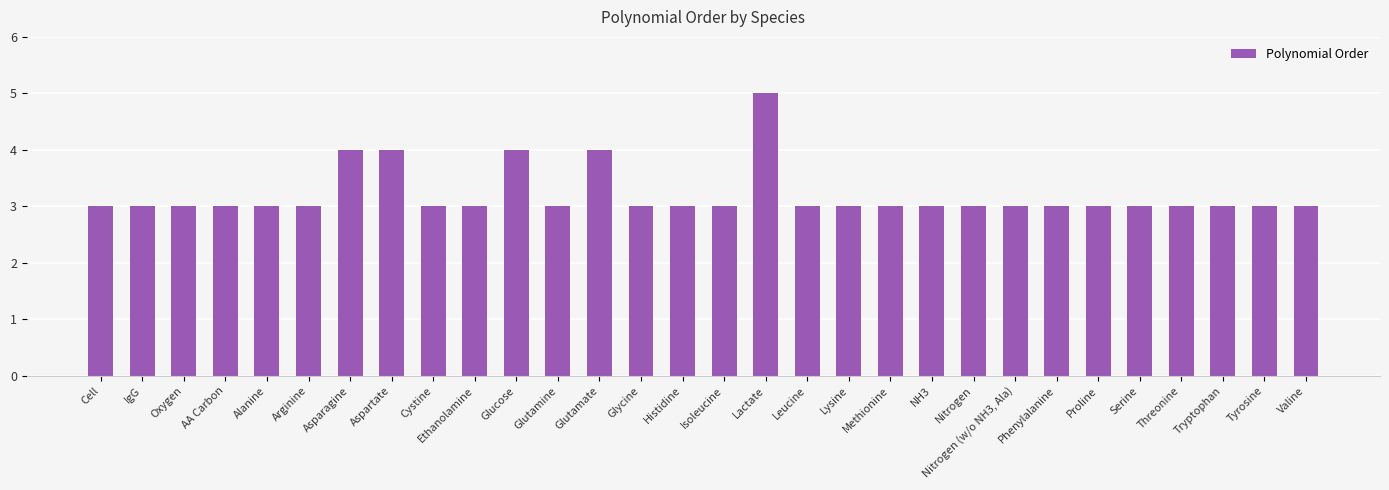

Are the bars grouped side by side (vs. stacked)?

No